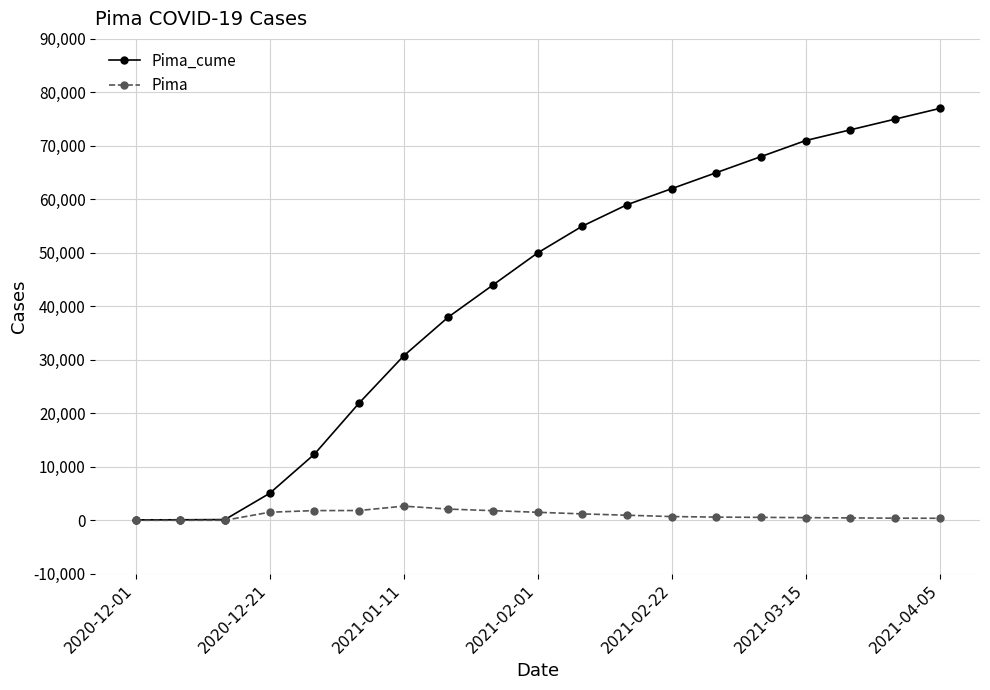

True or false: Pima_cume has more than 1 interior local peaks.

False